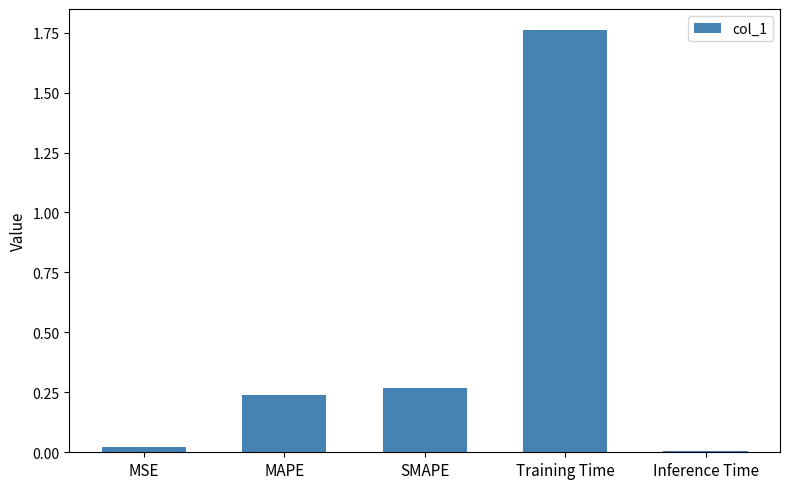

Are the bars horizontal?

No